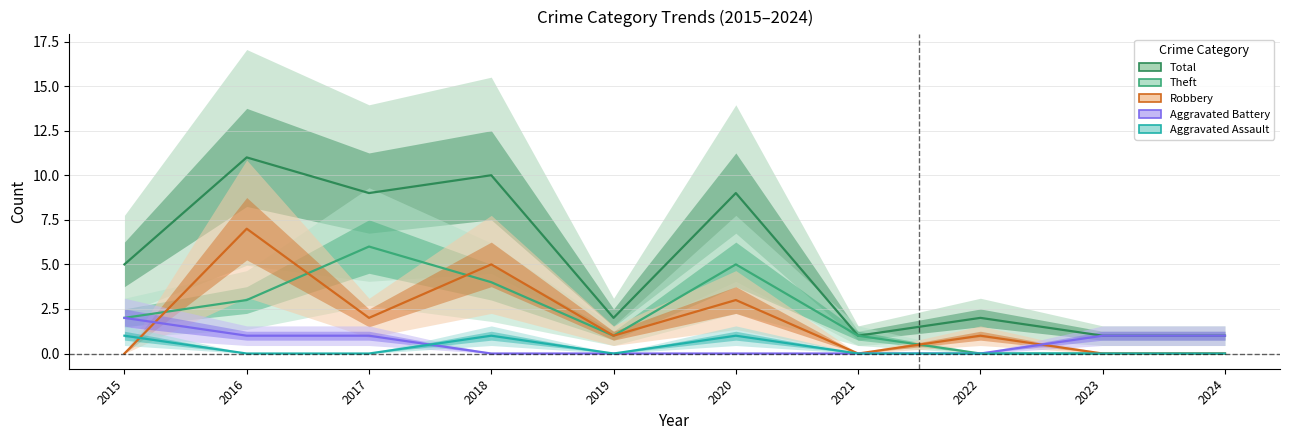

What is the value of the Robbery point at the 8th from the left?

1